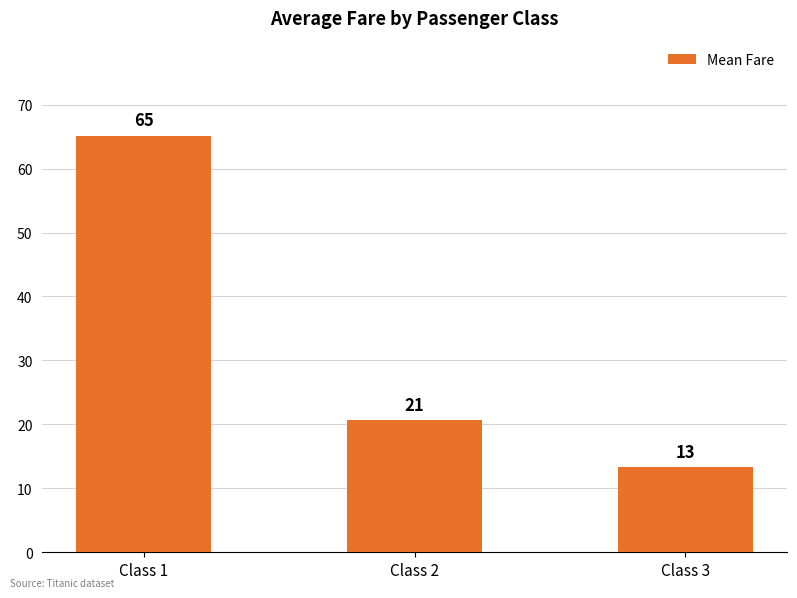

The chart shows a value of 13.3 at Class 3. True or false?

True